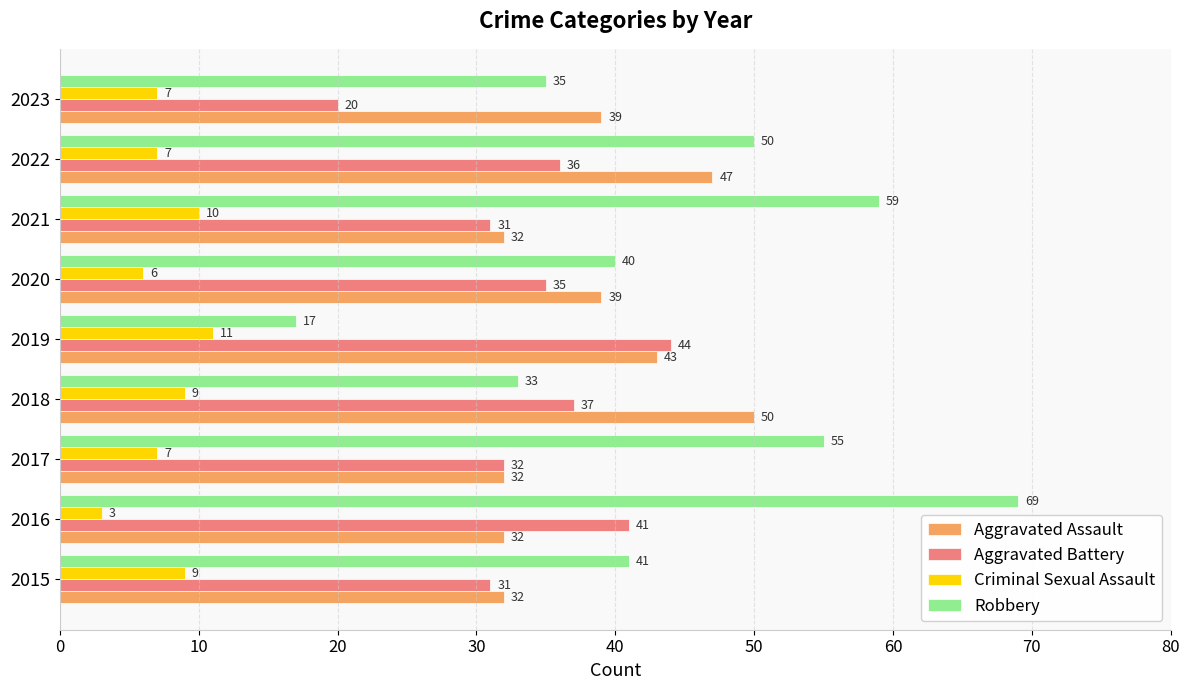

Where is Aggravated Battery nearest to the value 32?

2017